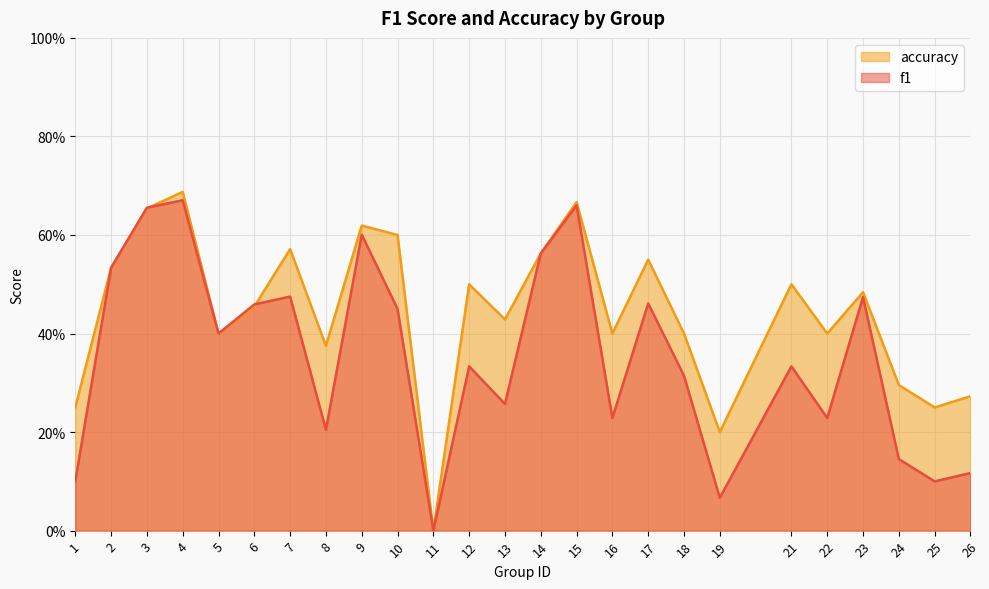

Which category has the lowest value across all series?

11